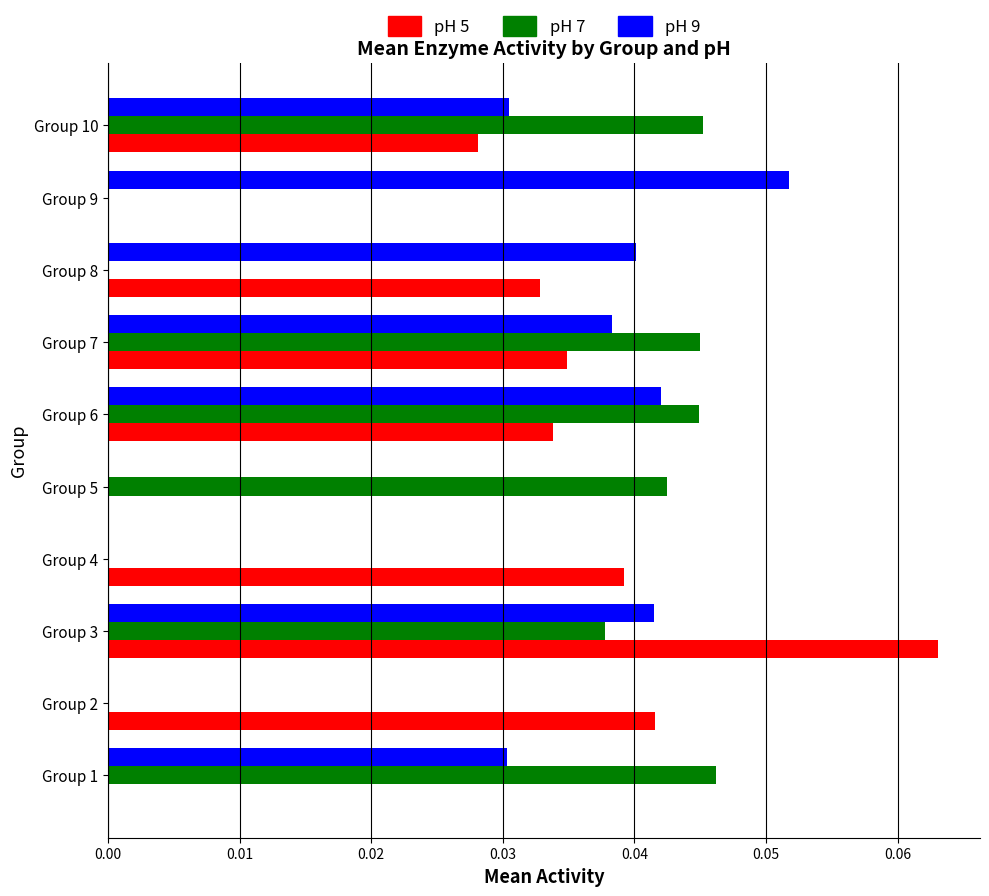

At which category is the sum across all series the highest?

Group 3